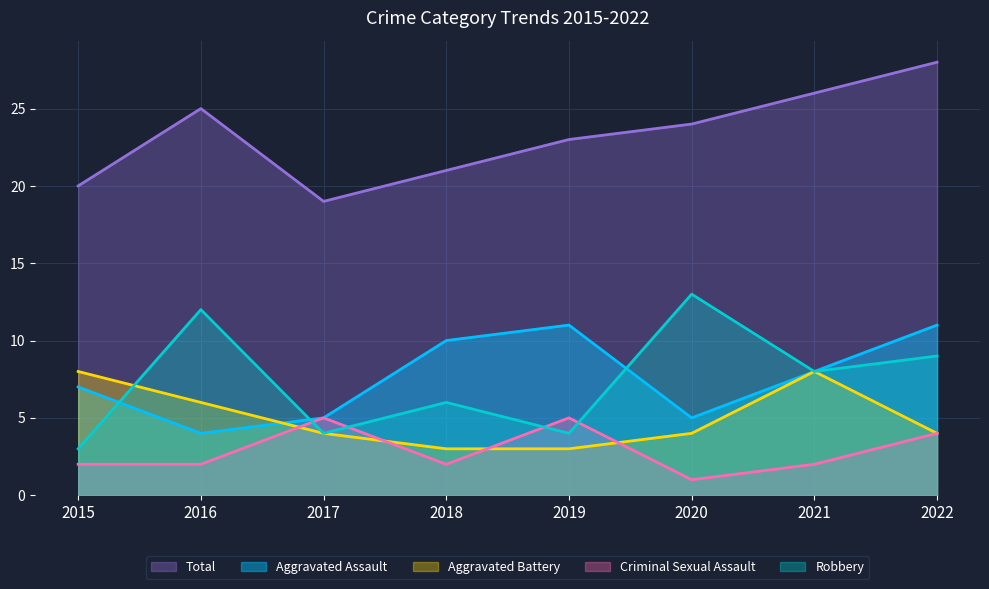

What are all the series names shown in the legend?

Total, Aggravated Assault, Aggravated Battery, Criminal Sexual Assault, Robbery